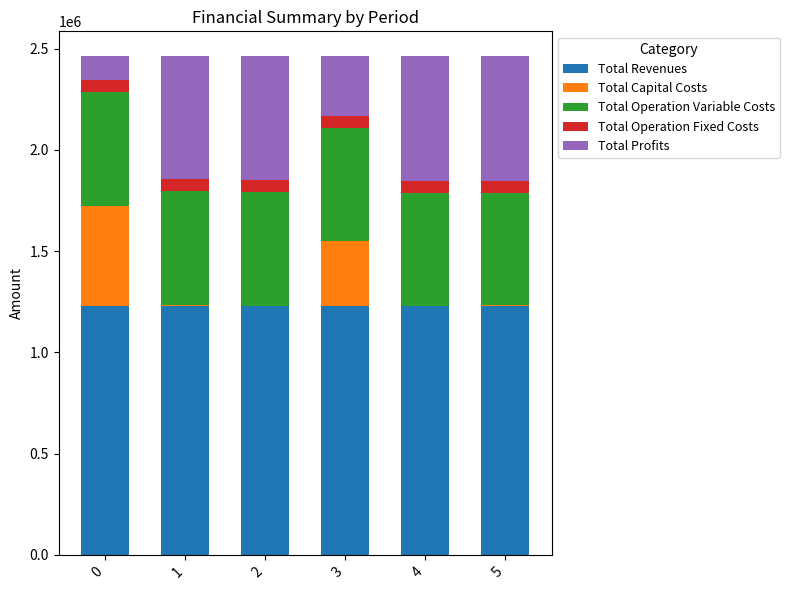

Which series changed the most between 0 and 5?

Total Profits